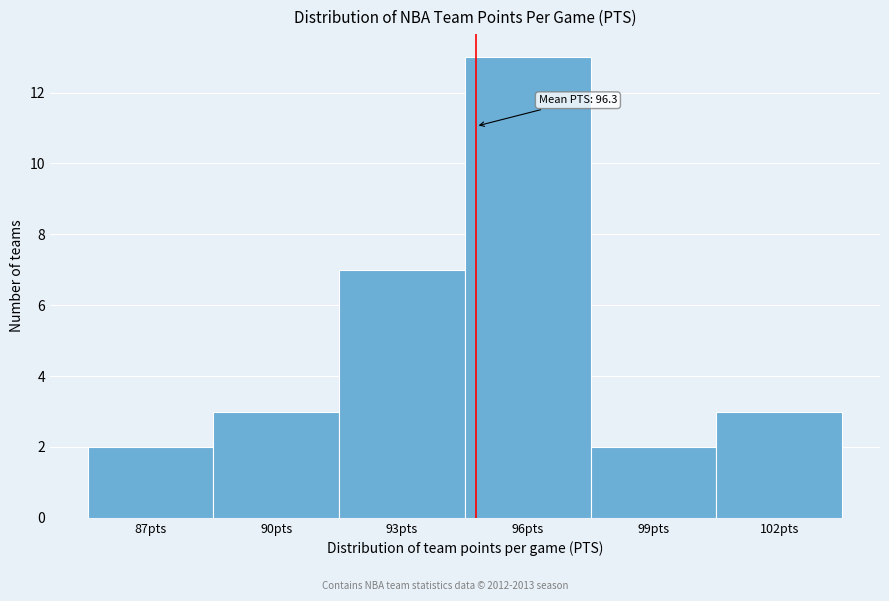

Reading left to right, what are all the values shown in this chart?

2	3	7	13	2	3